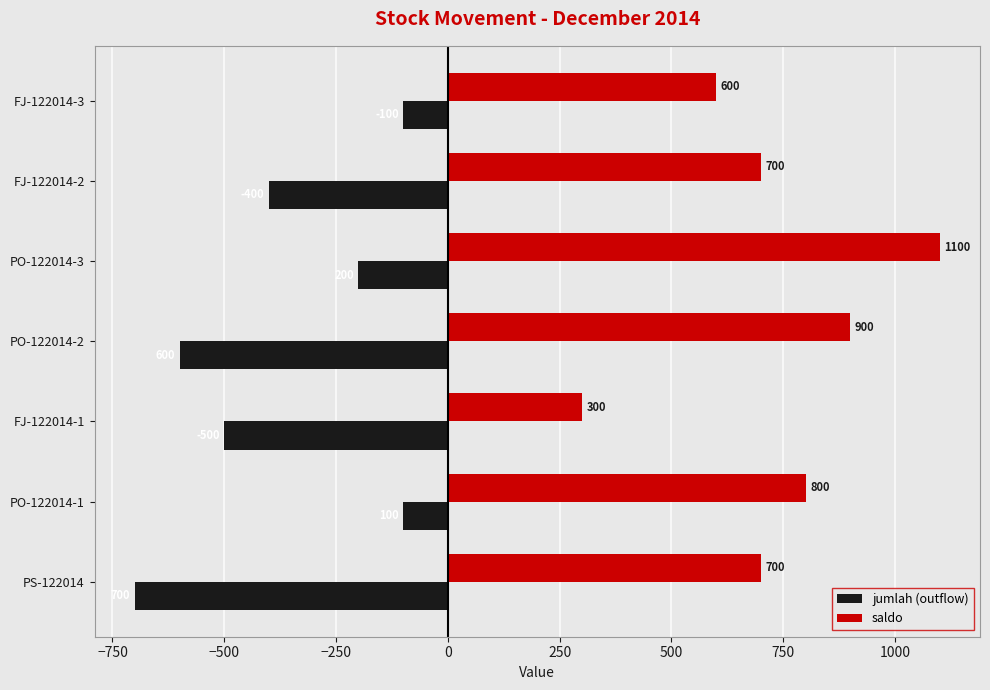

What is the maximum value for saldo?

1100